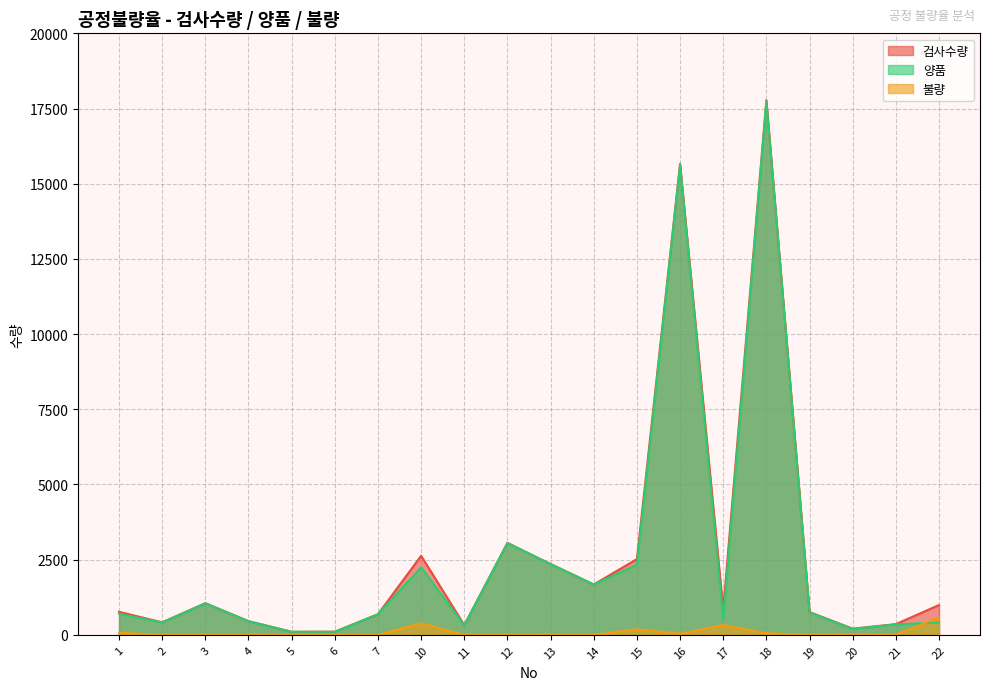

At how many categories does at least one series exceed 14115?

2